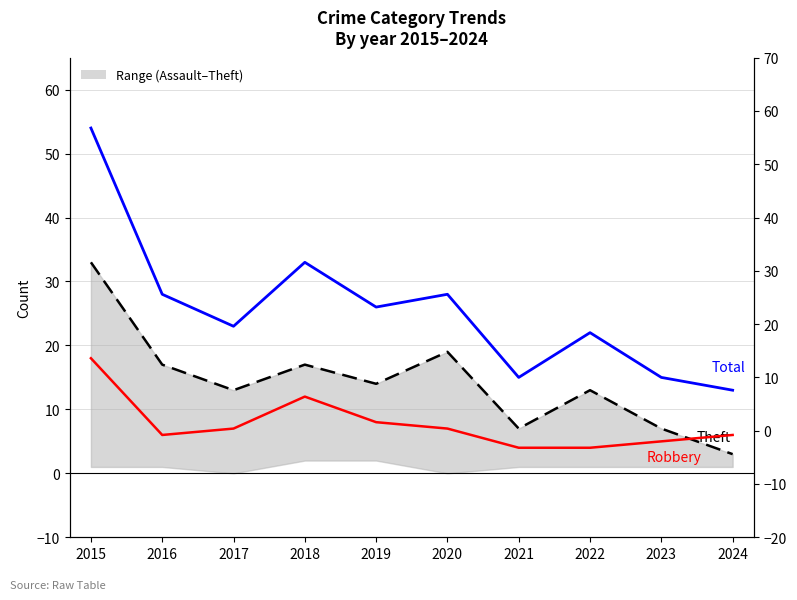

At which category does Theft reach its first local peak?

2018